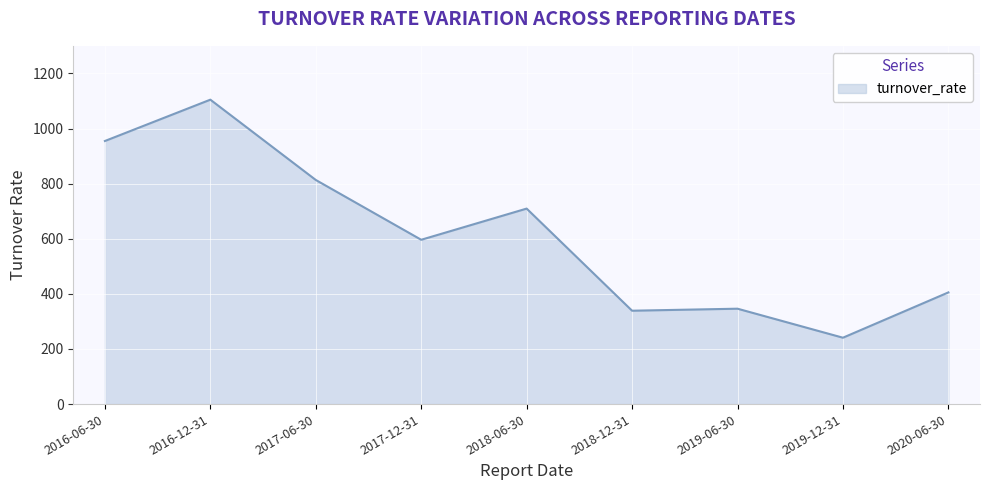

What is the approximate value at 2019-12-31?

240.9